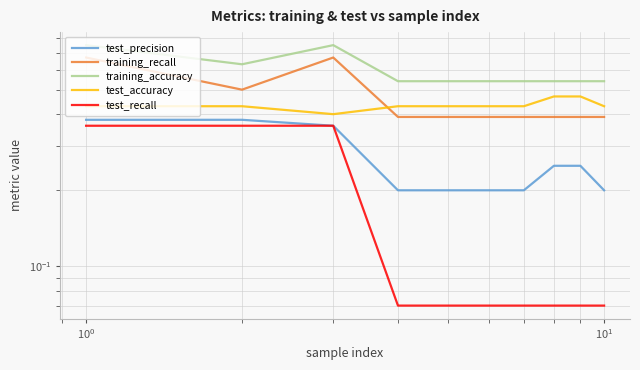

Which series has the largest total across all categories?

training_accuracy